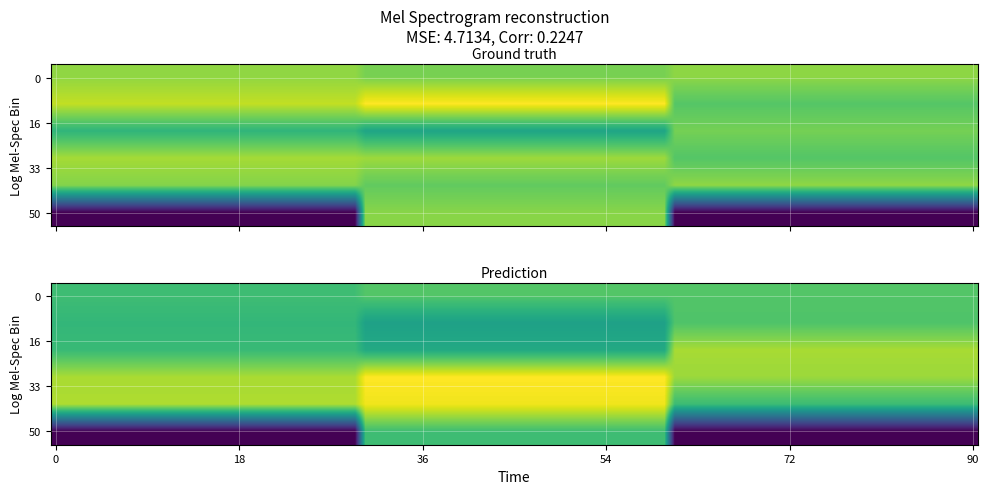

Which category has the lowest value across all series?

15